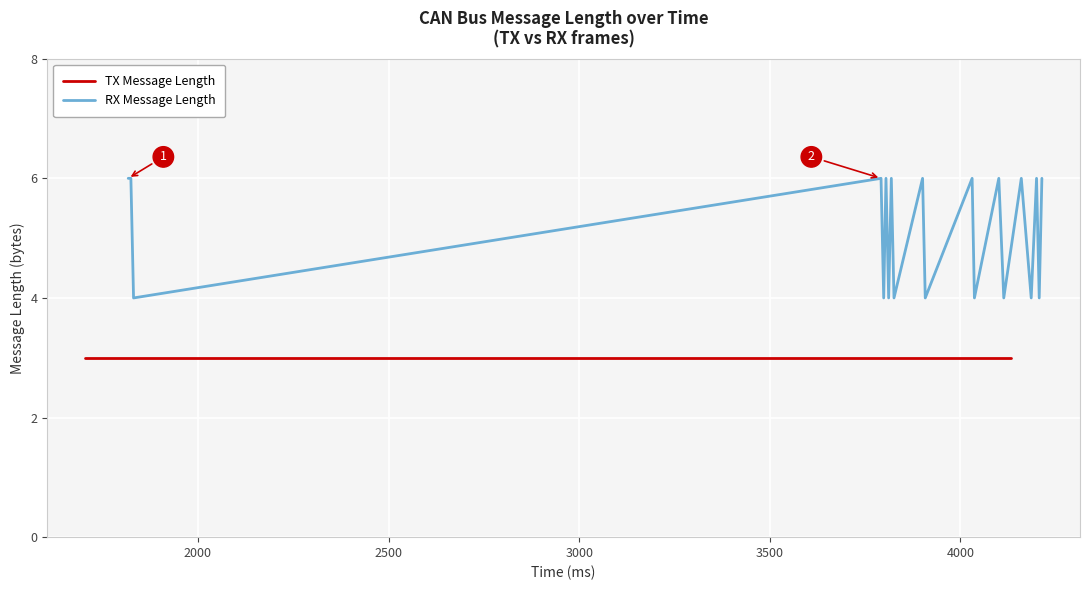

Which series has the largest range (max minus min)?

RX Message Length